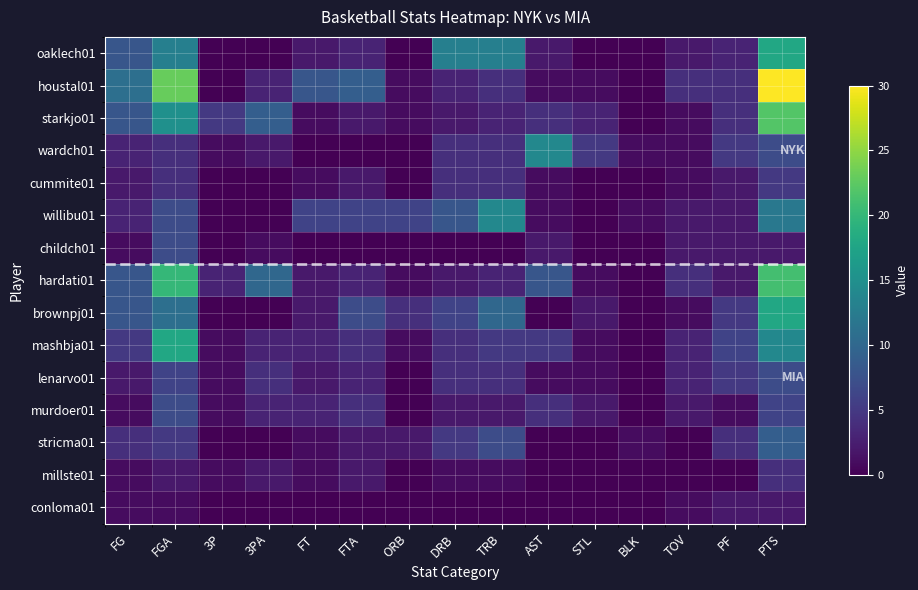

Rank the series at BLK from highest to lowest value.

wardch01, willibu01, stricma01, oaklech01, houstal01, starkjo01, cummite01, childch01, hardati01, brownpj01, mashbja01, lenarvo01, murdoer01, millste01, conloma01